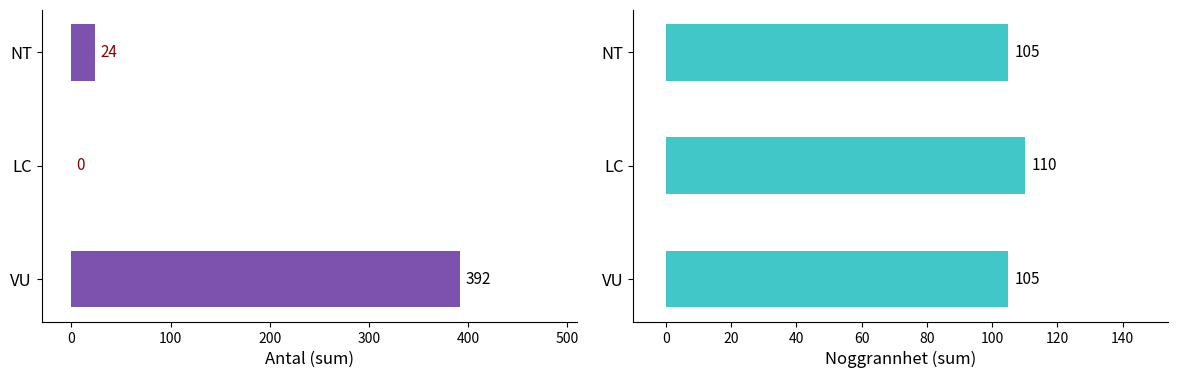

Does the chart contain any negative values?

No